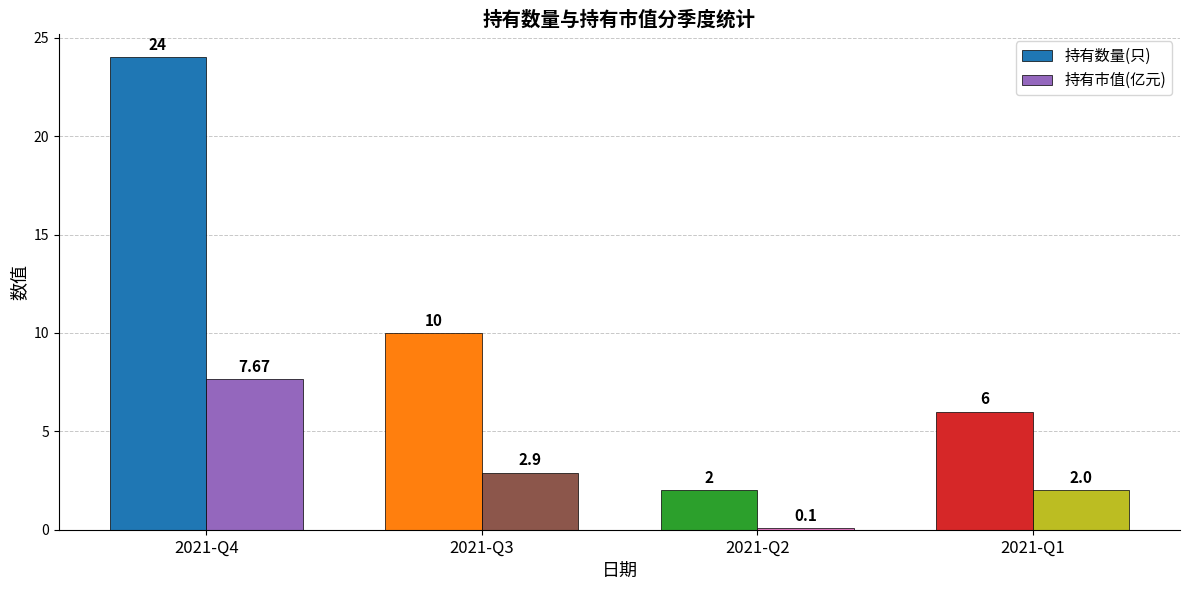

Rank the categories by 持有市值(亿元) value from highest to lowest.

2021-Q4, 2021-Q3, 2021-Q1, 2021-Q2